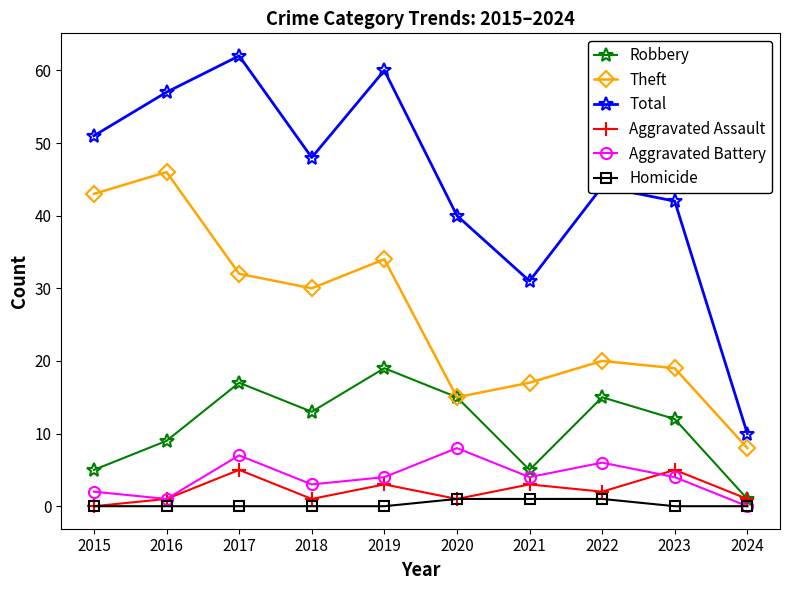

Is it true that Aggravated Battery equals 8 at 2020?

True